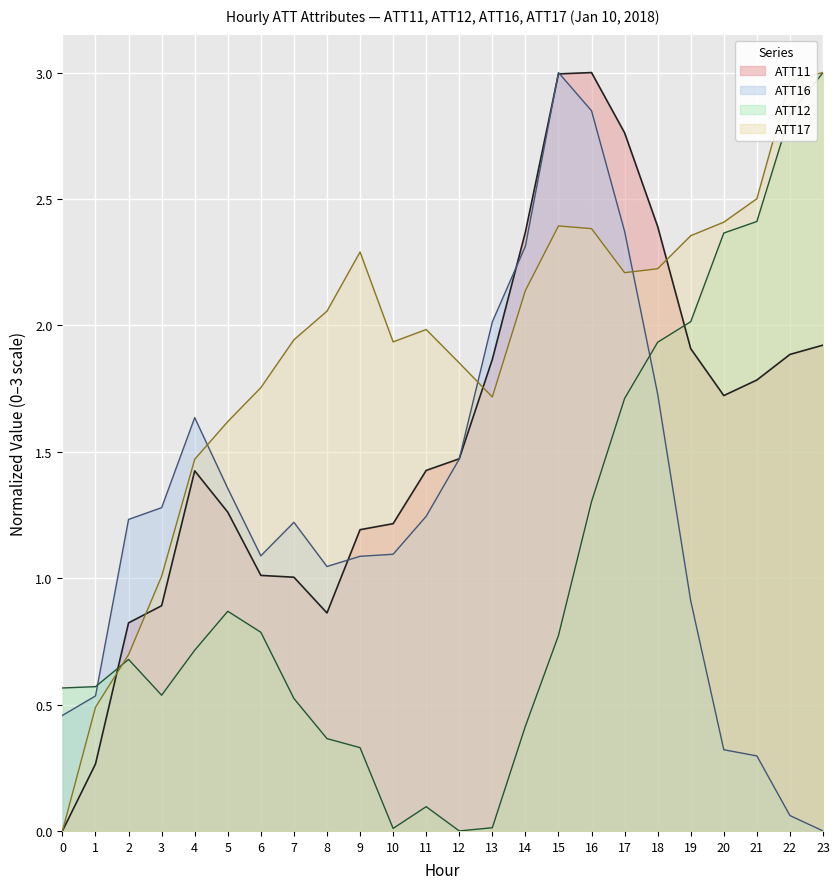

What is the total value across all series at 12?

4.8